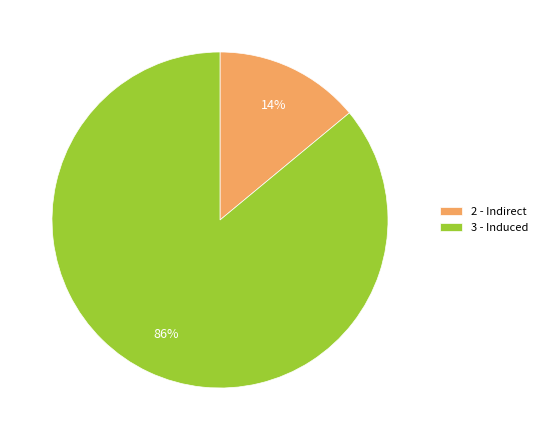

The 3 - Induced slice represents 99% of the pie. True or false?

False